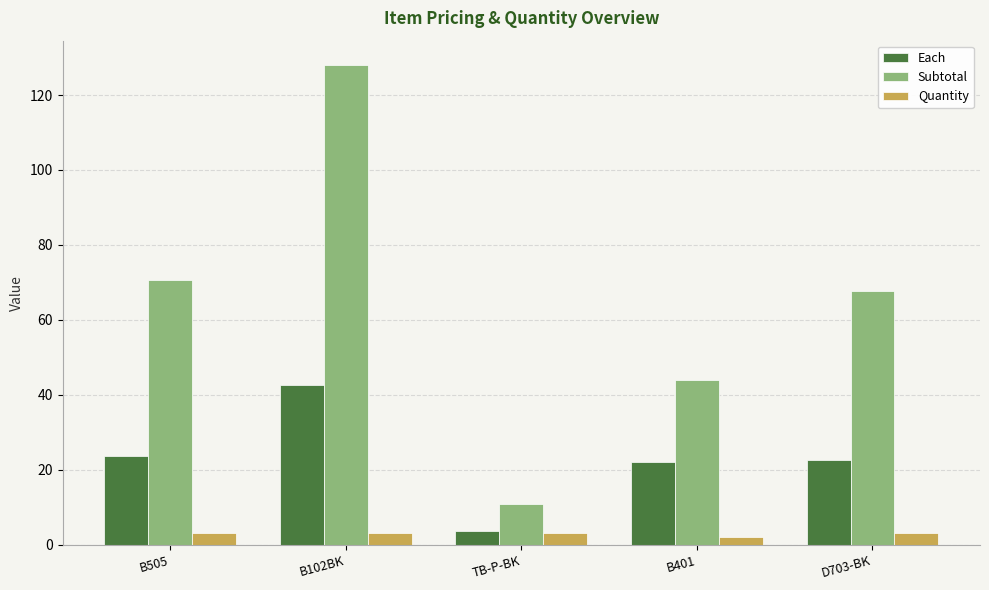

What are all the series names shown in the legend?

Each, Subtotal, Quantity